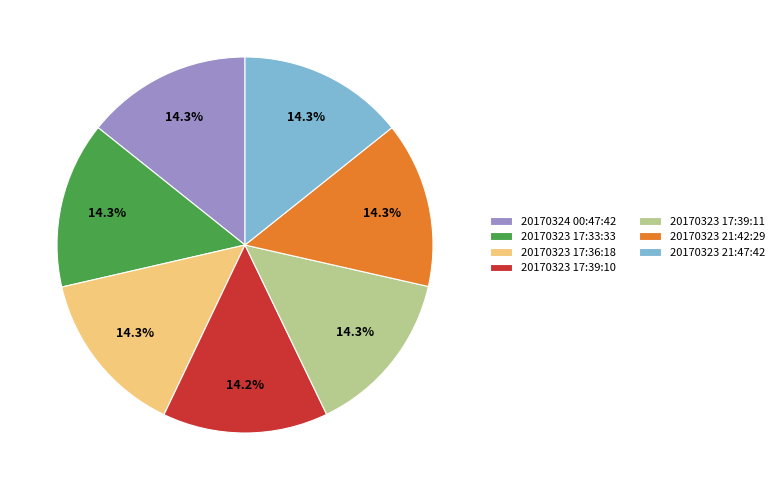

To the nearest percent, what is the average slice percentage?

14%